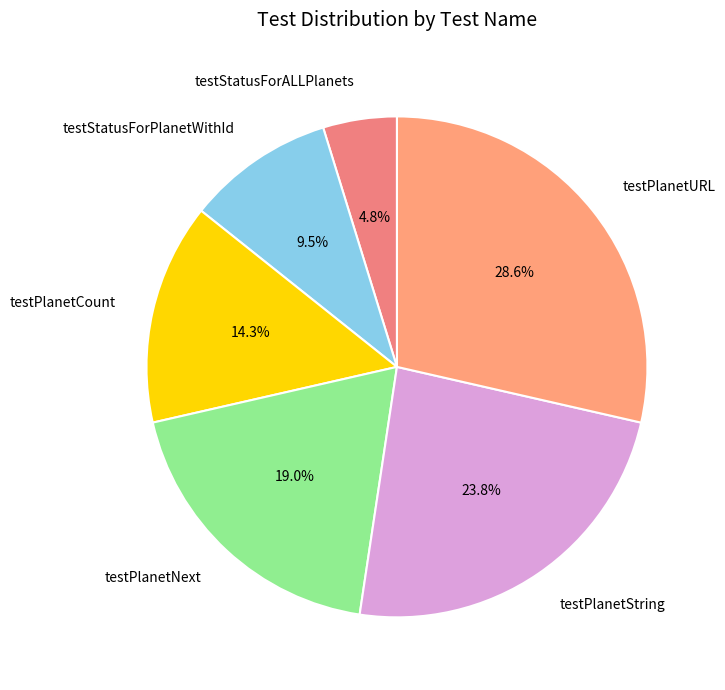

What percentage is NOT represented by testPlanetNext?

81.0%